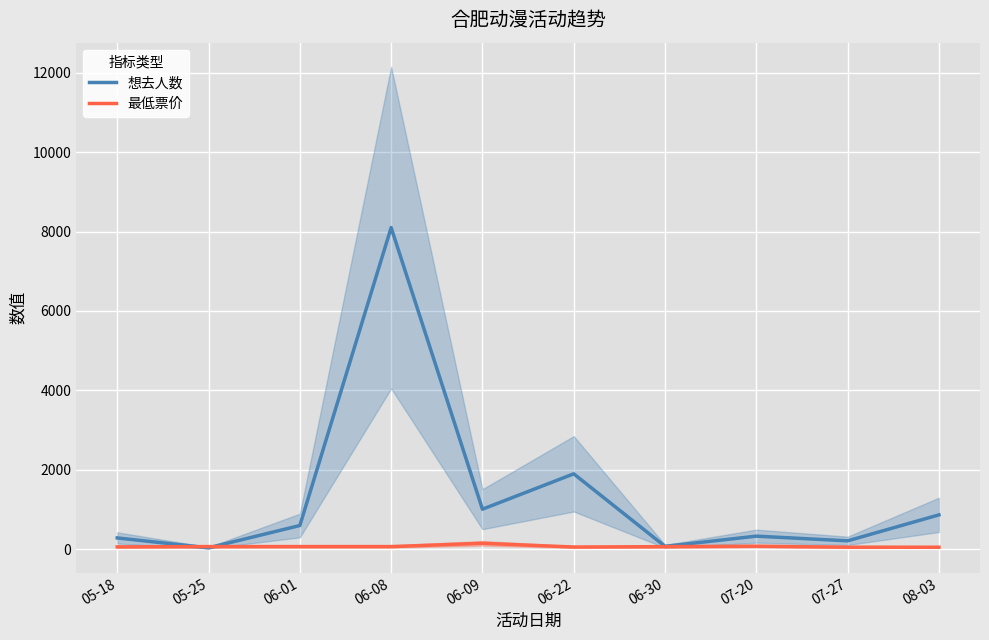

At 05-25, list the series in order from smallest to largest.

想去人数, 最低票价